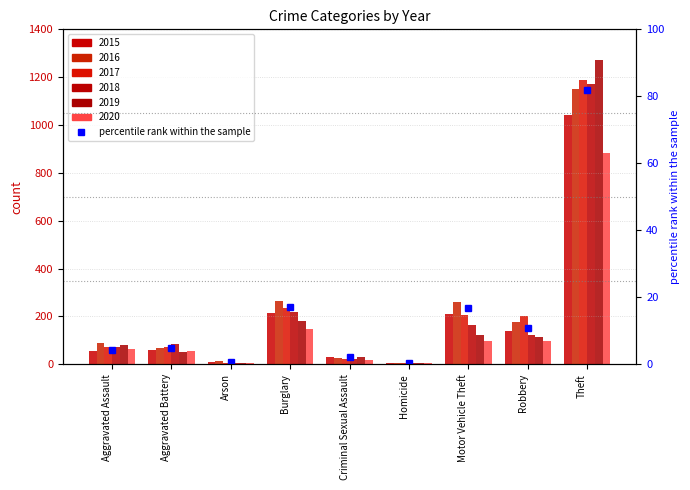

Where is the data nearest to the value 41?

Burglary